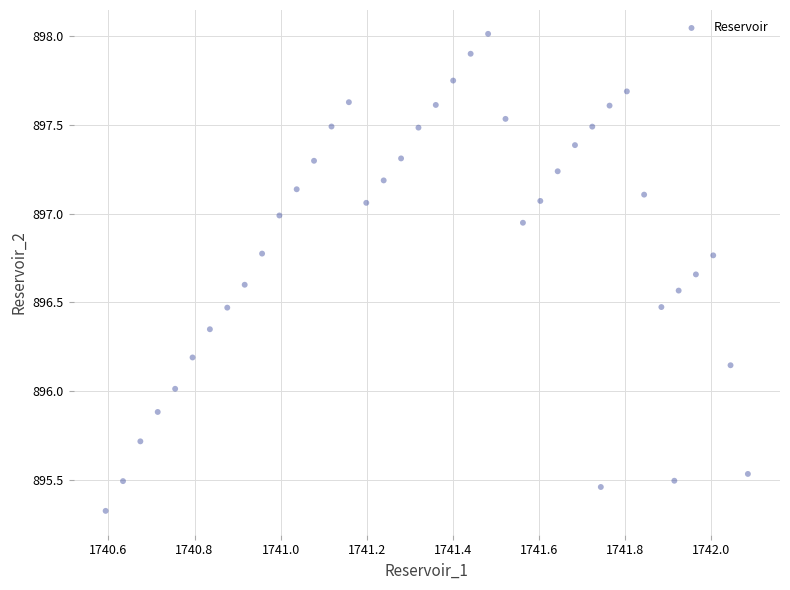

What is the range of X values (max minus min)?

1.5